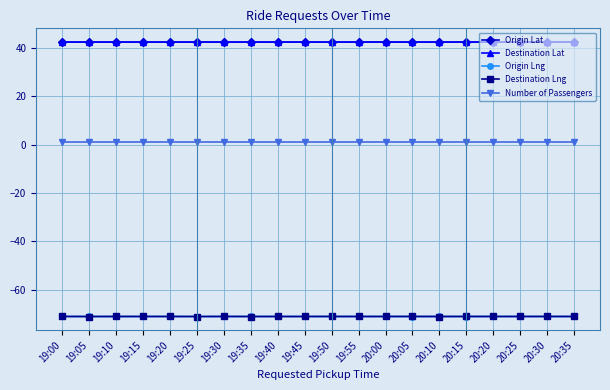

The Destination Lat series shows 42.4 at 19:30. True or false?

True